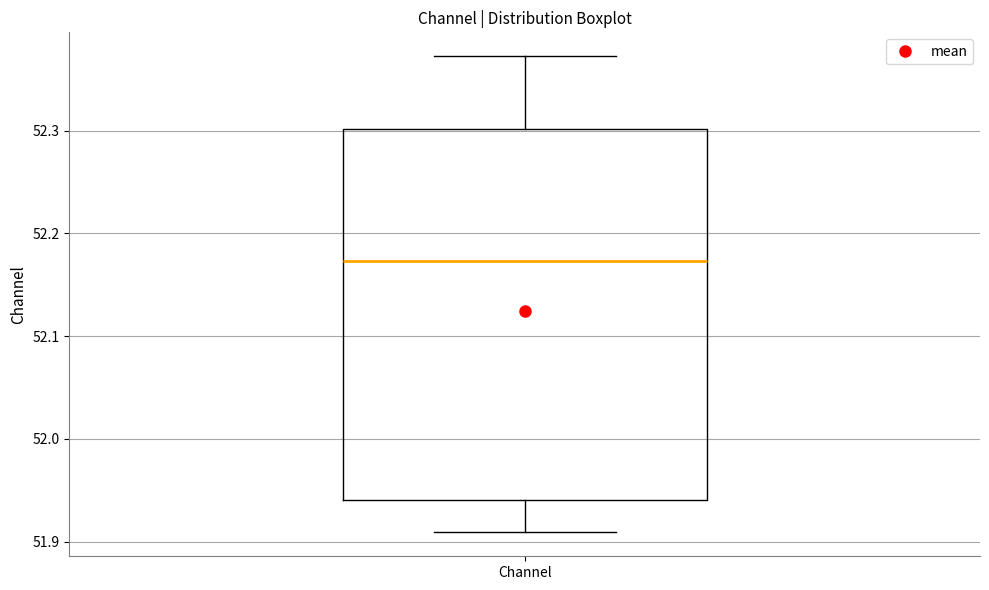

Read this box plot against the y-axis: the position of the median line, the range covered by the box, and the ends of both whiskers. The values are not printed on the chart, so give them approximately, as read against the axis.

median 52.17, box 51.94 to 52.30, whiskers 51.91 to 52.37